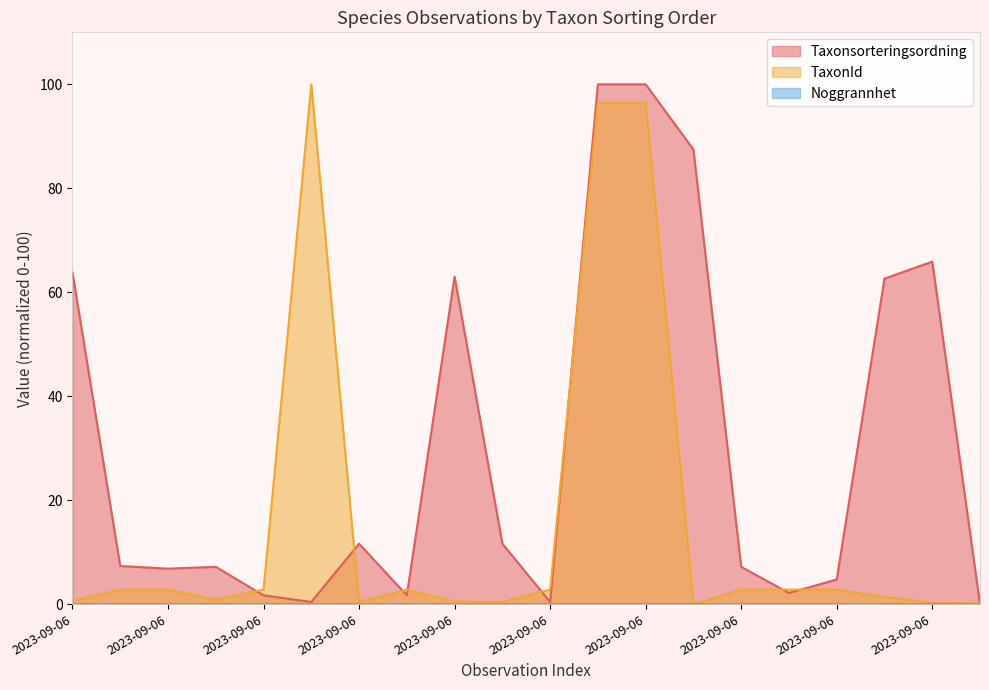

How many lines are shown in the chart?

3